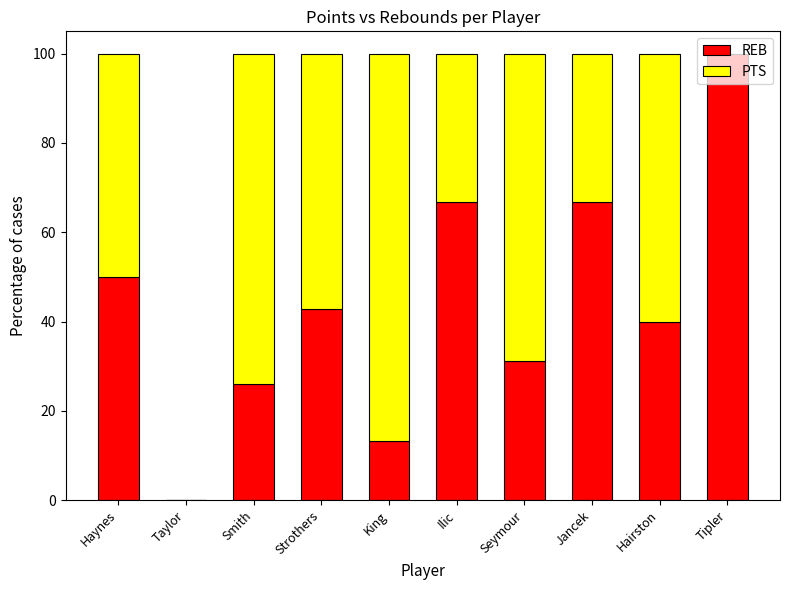

Is it true that REB equals 56.7 at Taylor?

False